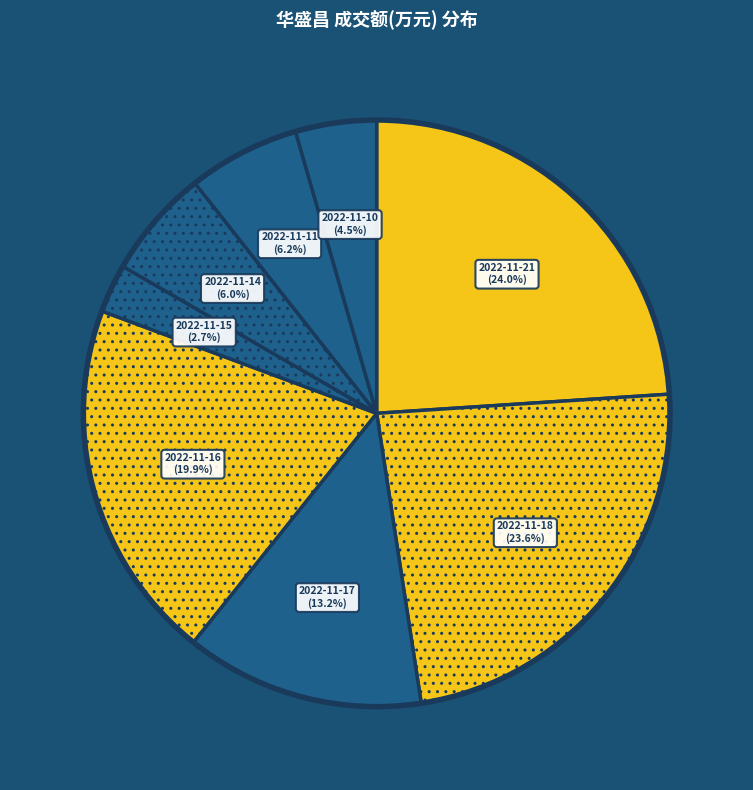

Approximately how many times larger is the value at 2022-11-16 compared to 2022-11-21?

0.8